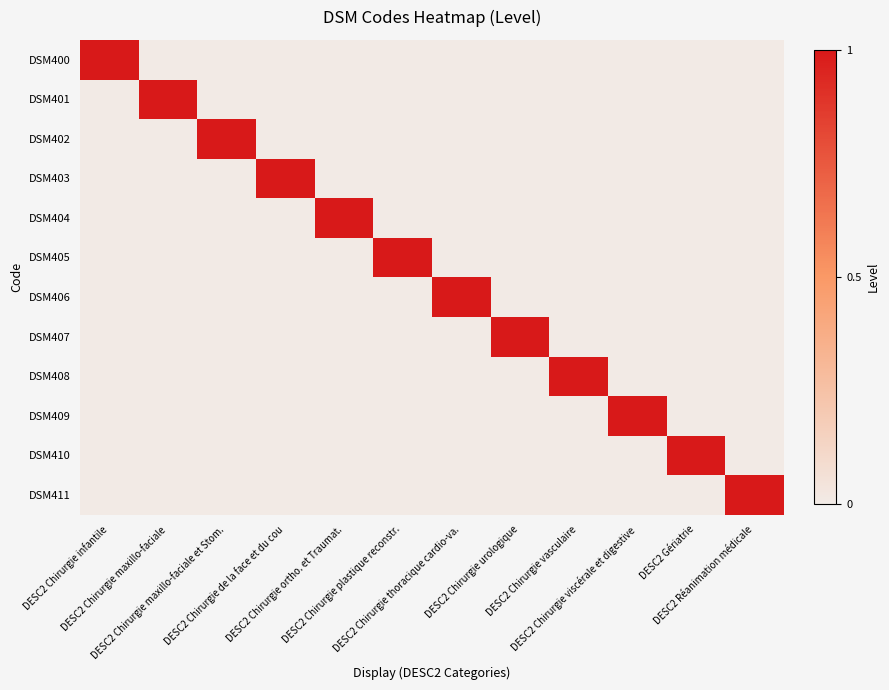

What is the greatest value displayed?

1